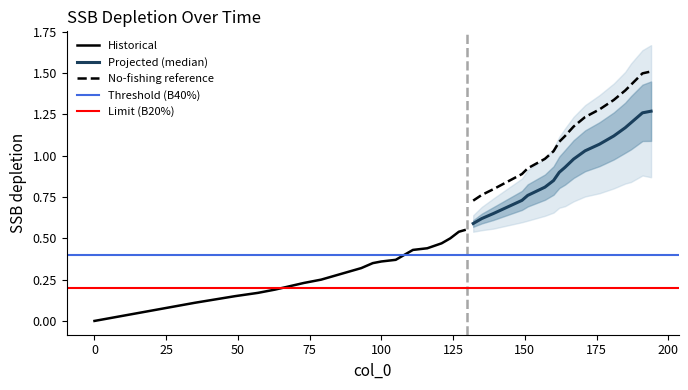

Is it true that the value at 87 is 0.4?

False